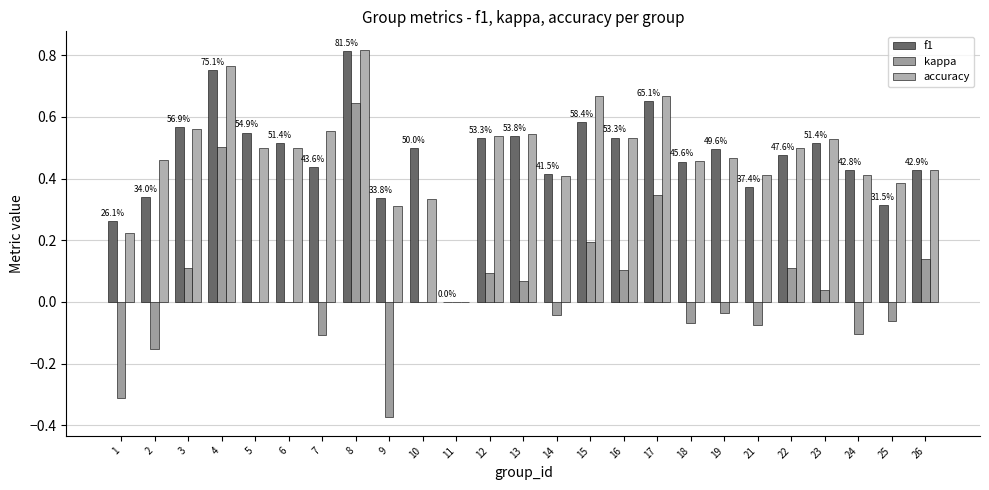

What is the spread (max minus min) of values at 24?

0.5